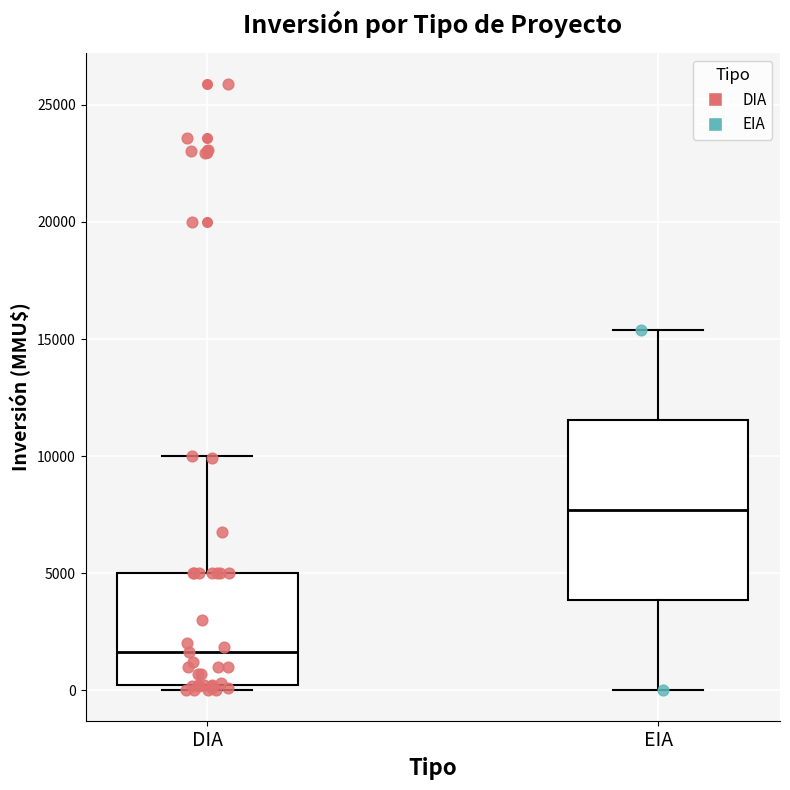

Comparing the boxes themselves (not the whiskers), which one is the tallest?

EIA